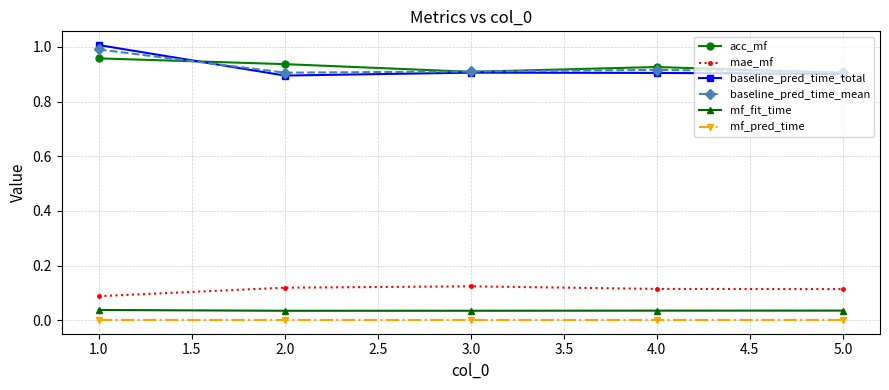

What is the label of the 4th point from the left?

4.0